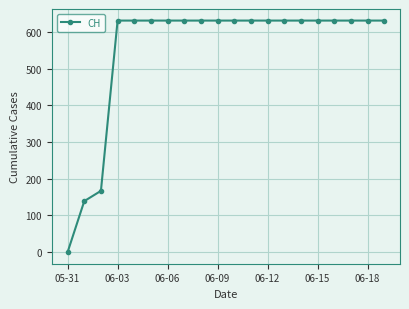

Reading right to left, what are all the values shown in this chart?

631	631	631	631	631	631	631	631	631	631	631	631	631	631	631	631	631	167	139	0